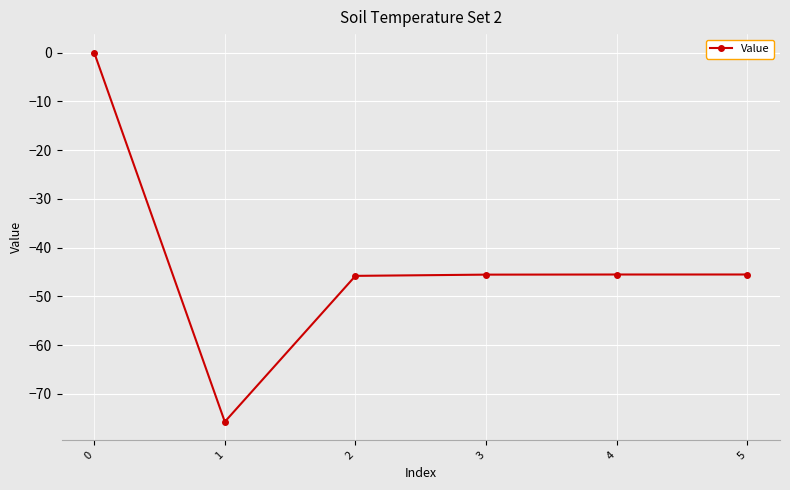

What is the difference between the values at 1 and 4?

30.2